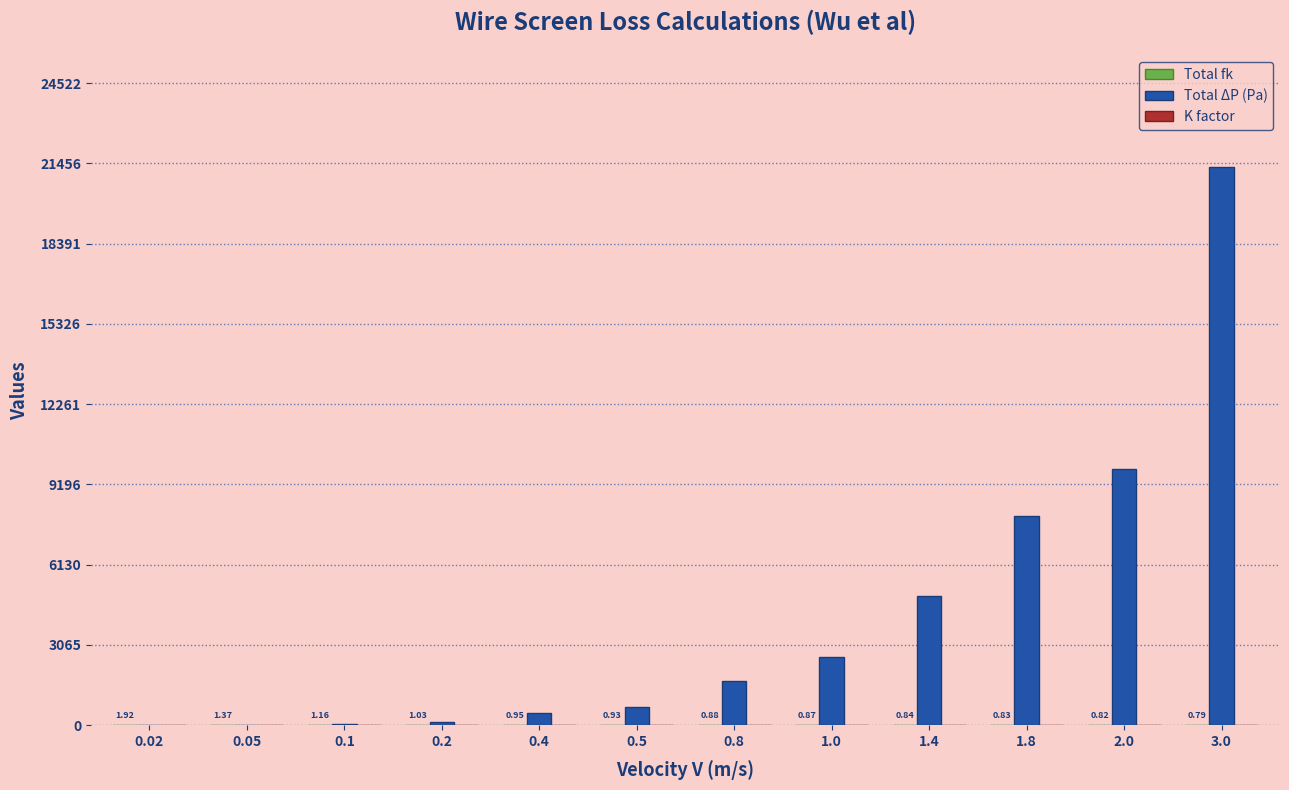

What is the sum of all Total ΔP (Pa) values?

49635.9